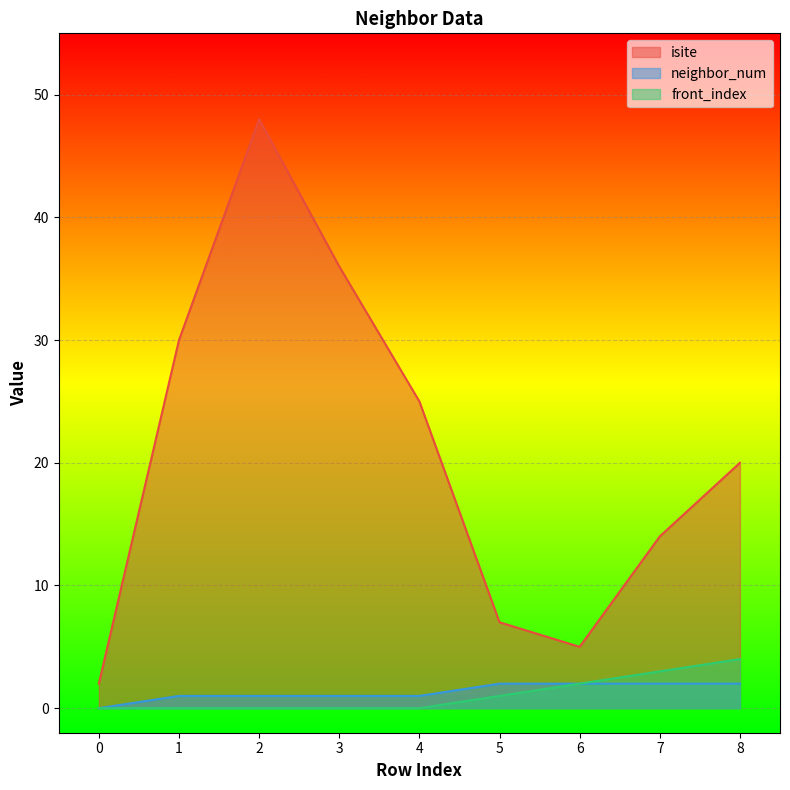

Is it true that neighbor_num equals 3 at 5?

False